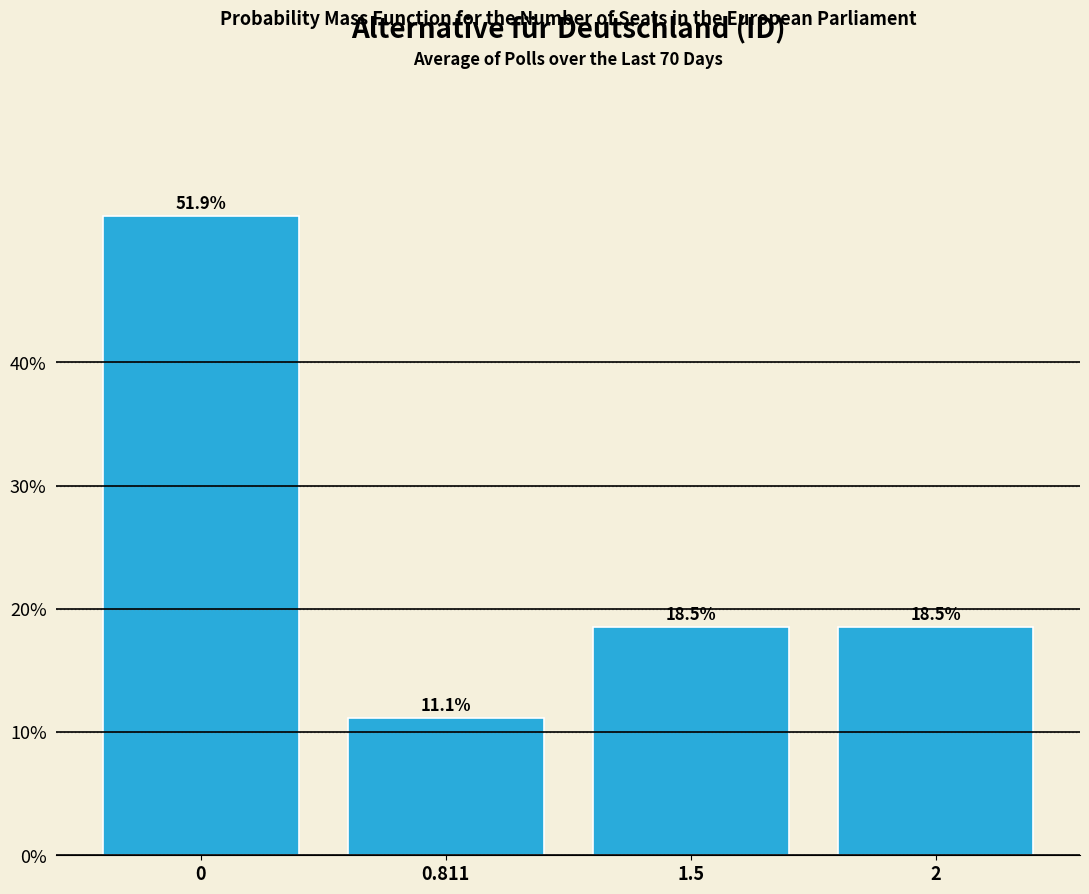

Reading left to right, extract all data points from this chart.

0=51.9	0.811=11.1	1.5=18.5	2=18.5